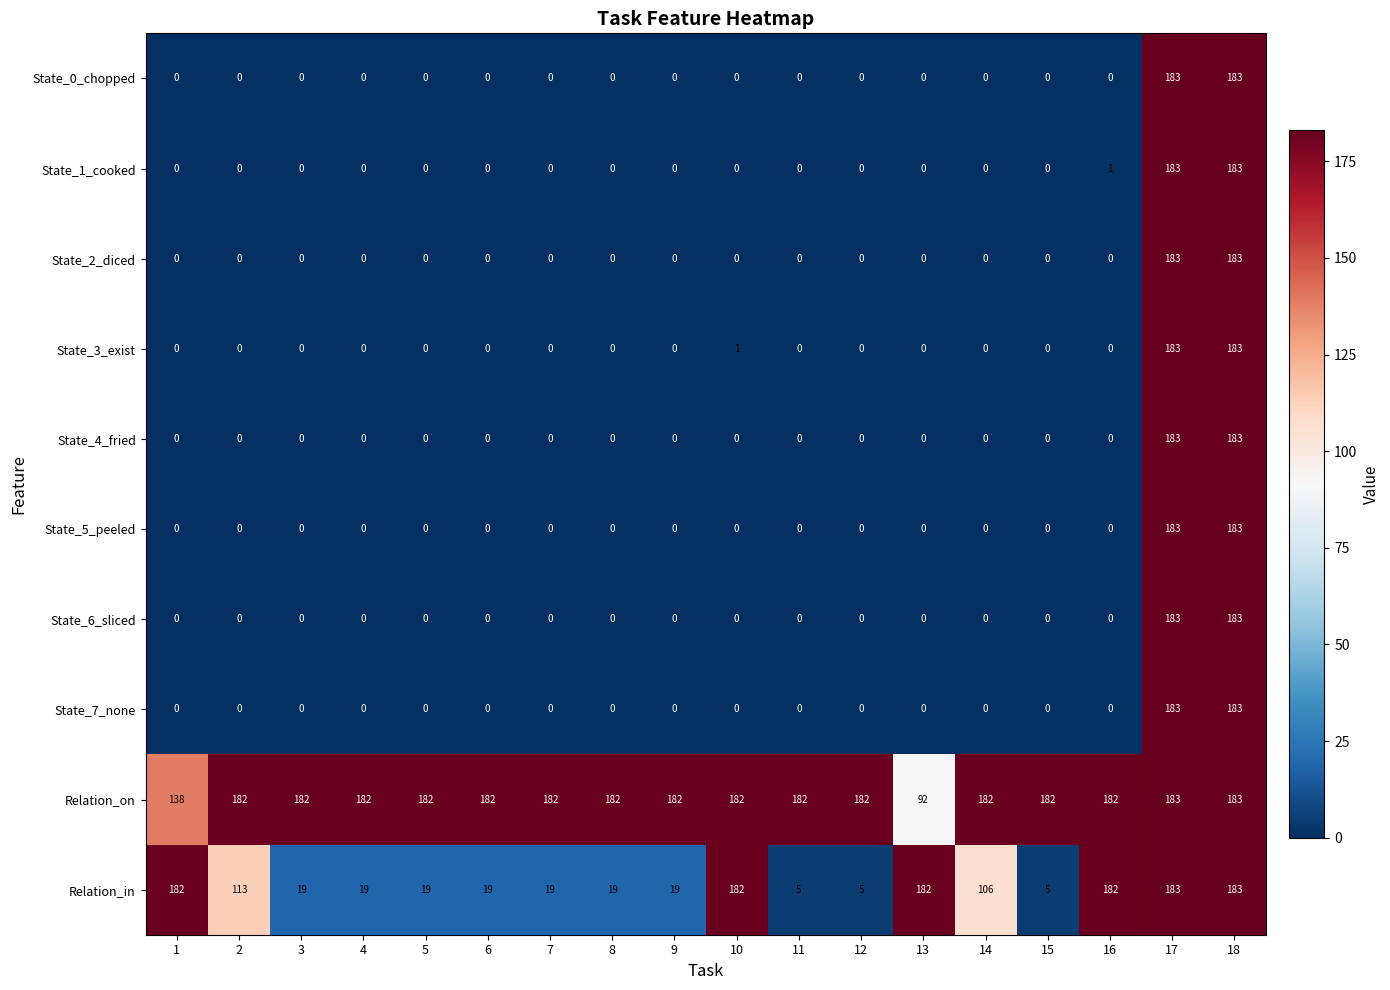

At how many categories does at least one series exceed 94?

18